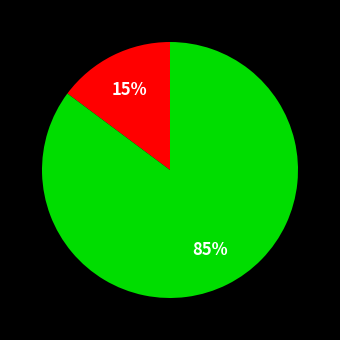

To the nearest percent, what is the difference between the largest and smallest slice percentages?

70%